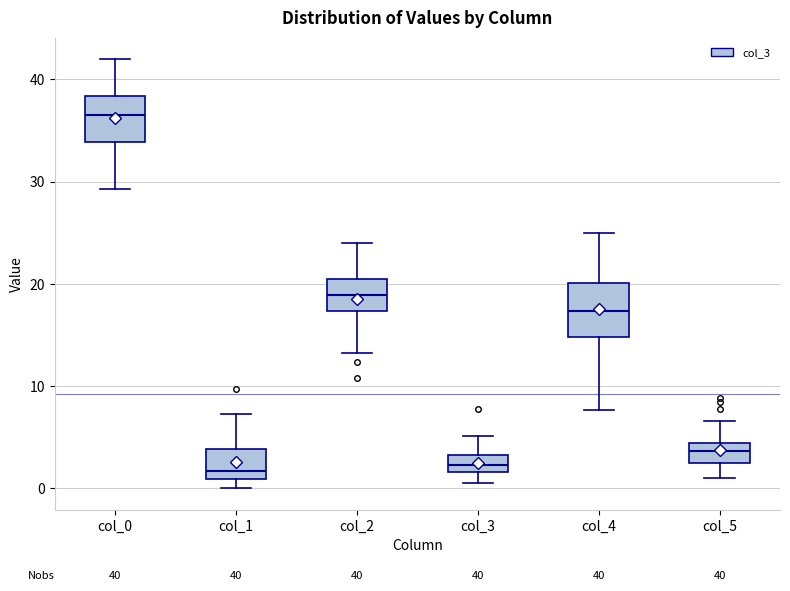

Which box has the highest median line?

col_0